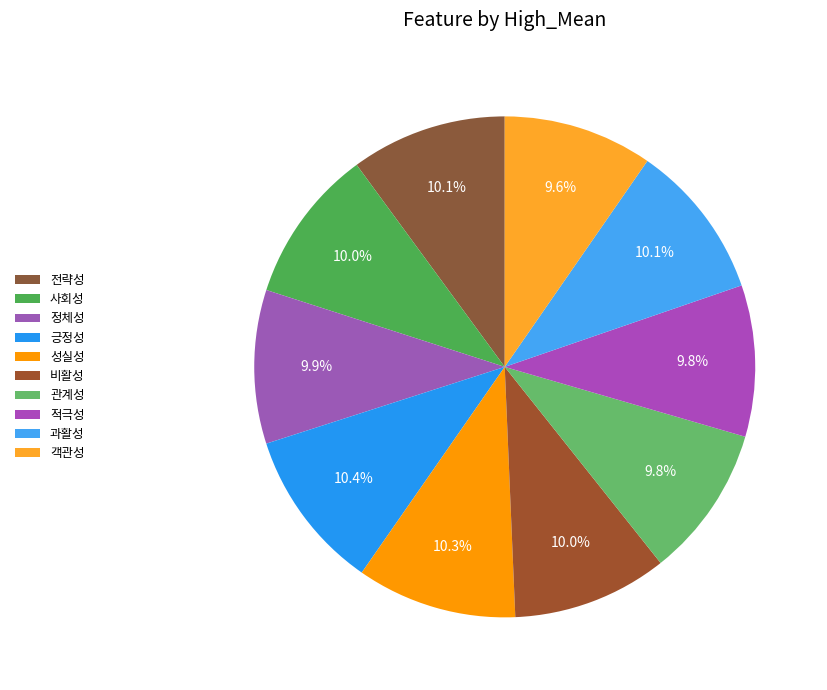

What is the ratio of the value at 관계성 to the value at 객관성?

1.0